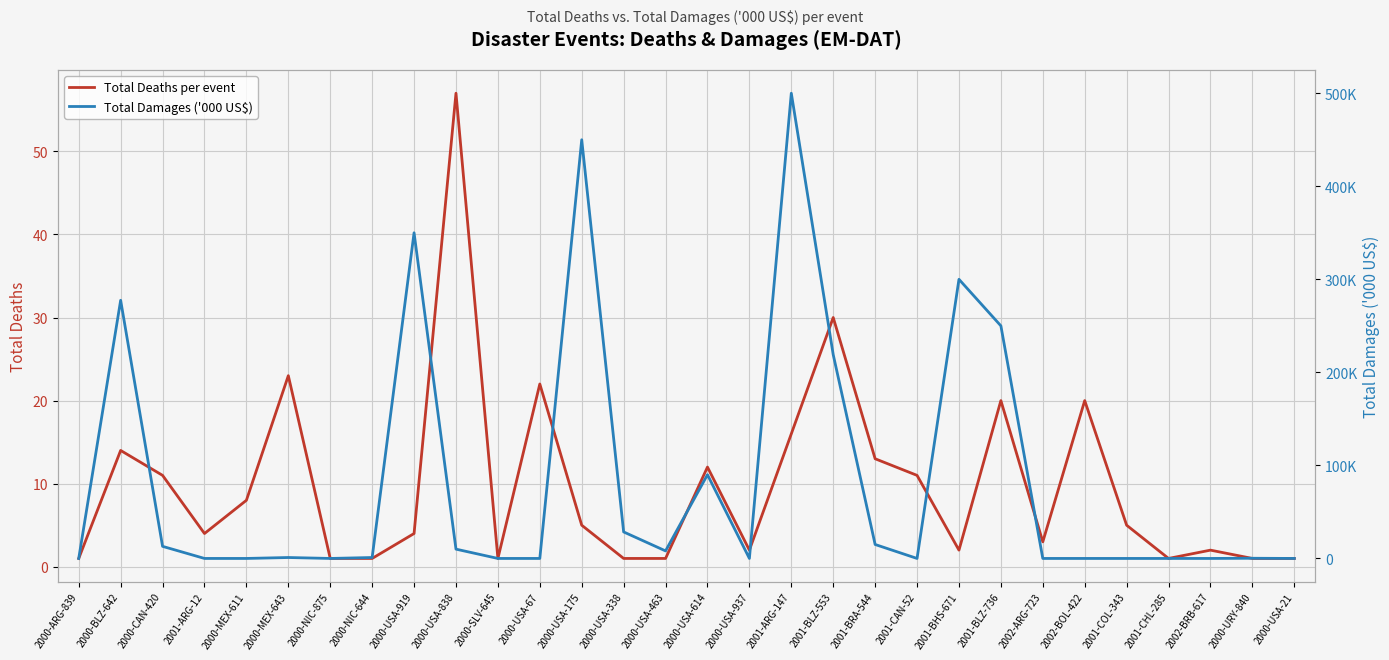

Which category has the highest value across all series?

2001-ARG-147